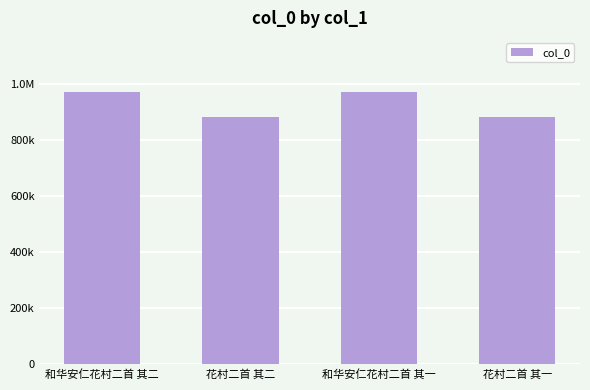

Does the chart contain any negative values?

No